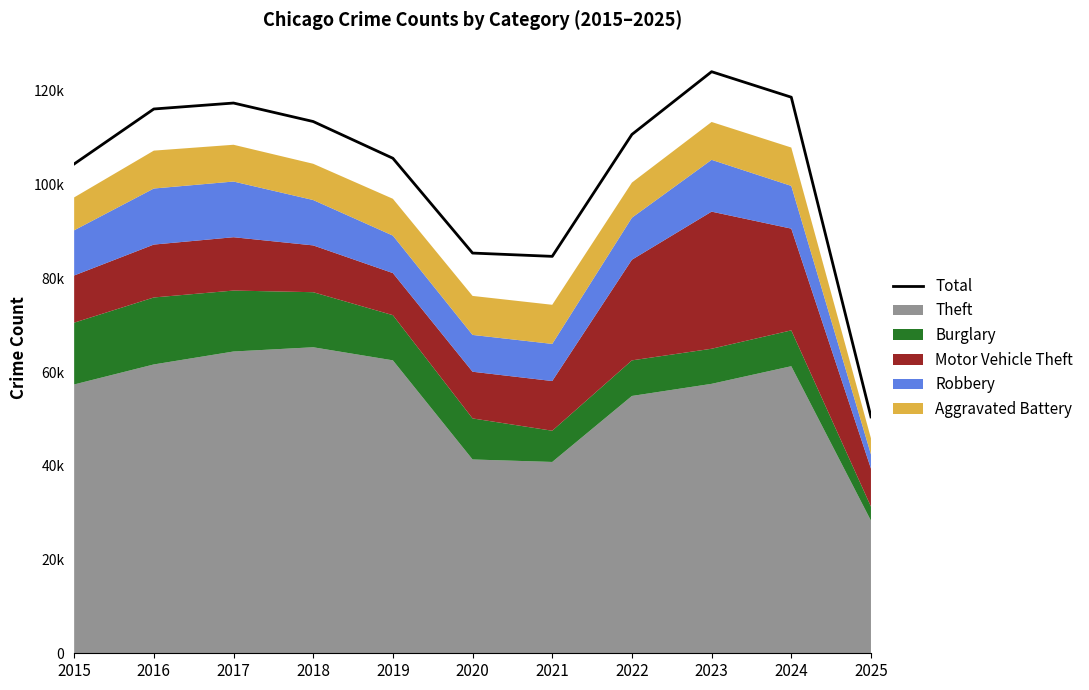

How many lines are shown in the chart?

1